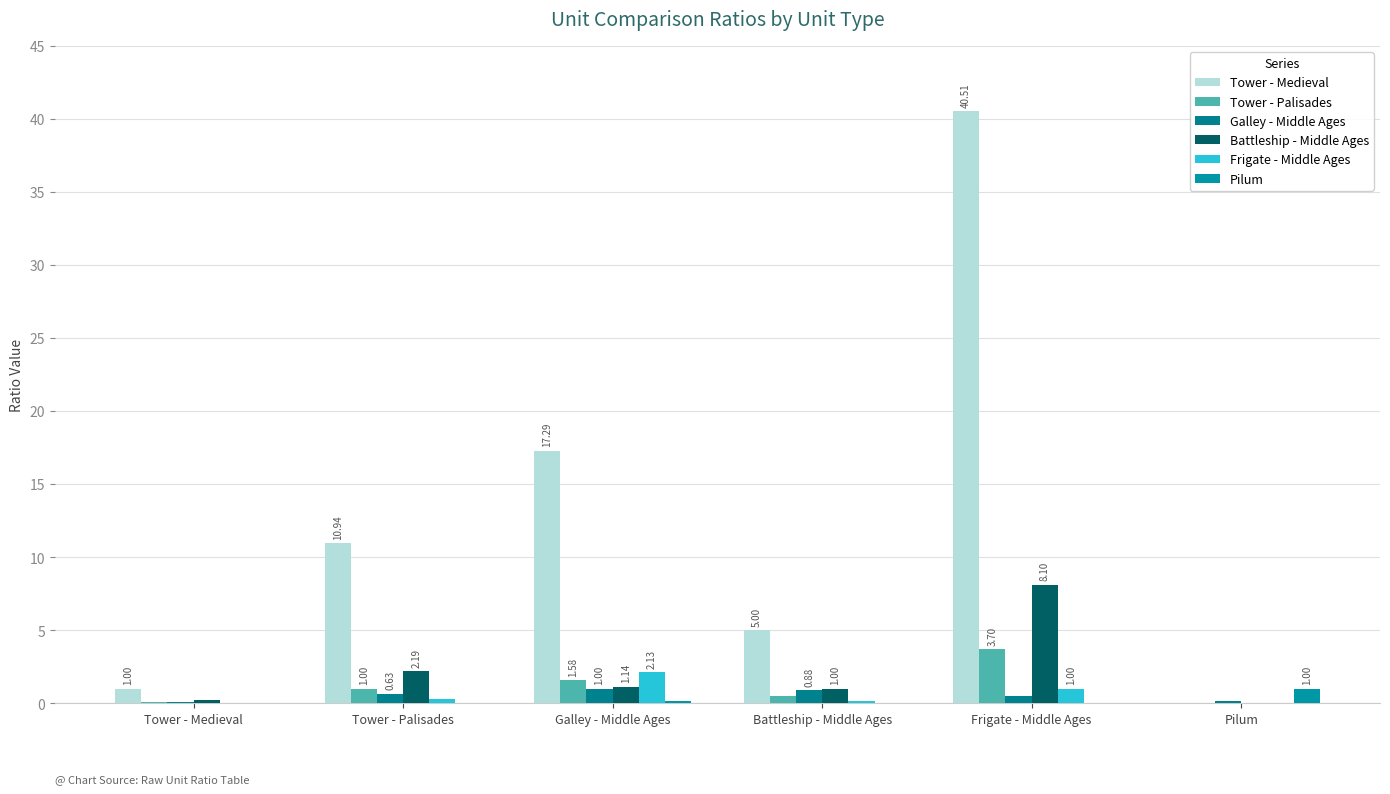

At Galley - Middle Ages, list the series in order from largest to smallest.

Tower - Medieval, Frigate - Middle Ages, Tower - Palisades, Battleship - Middle Ages, Galley - Middle Ages, Pilum